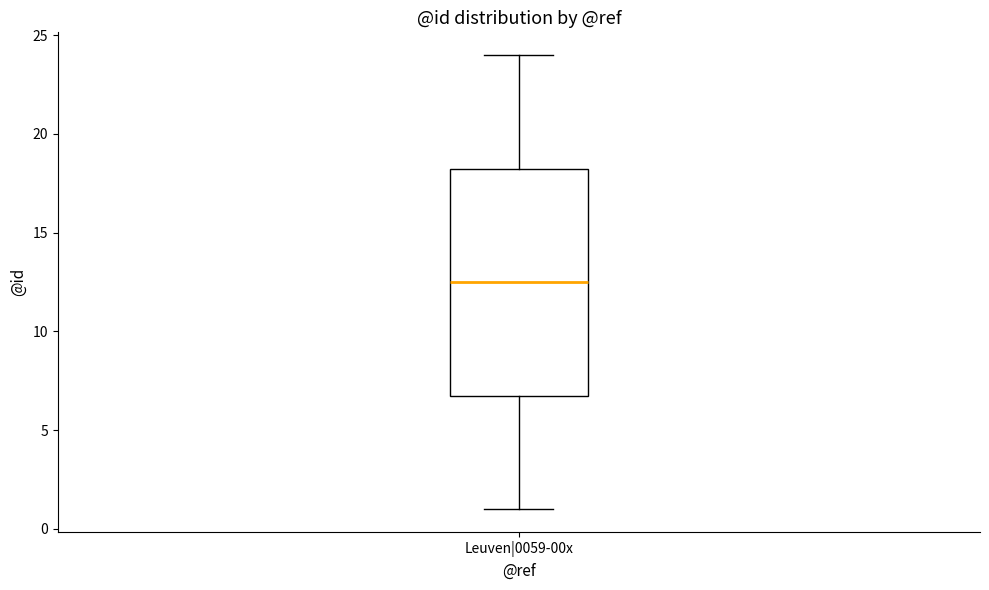

Read this box plot against the y-axis: the position of the median line, the range covered by the box, and the ends of both whiskers. The values are not printed on the chart, so give them approximately, as read against the axis.

median 12.5, box 7.0 to 18.5, whiskers 1.0 to 24.0